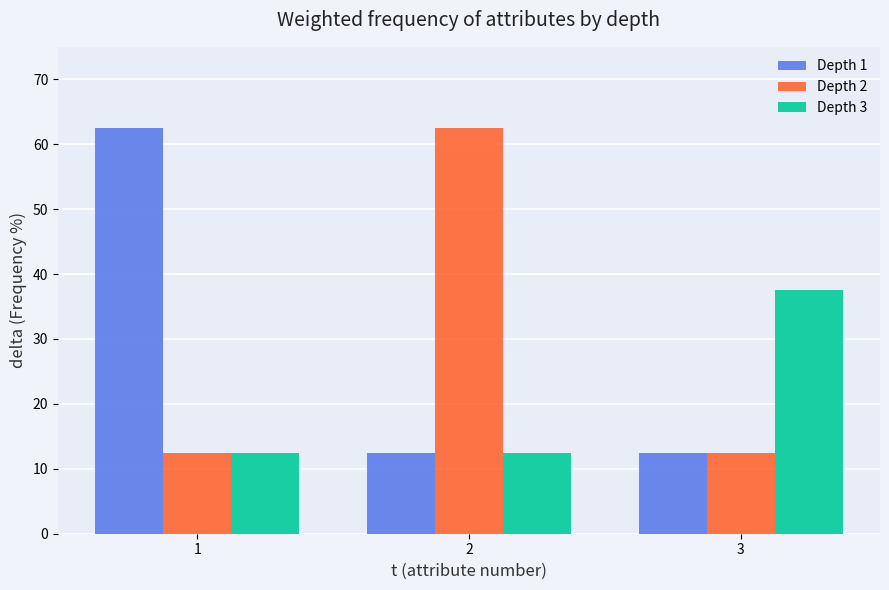

Reading right to left, extract all data points from this chart.

Depth 1: 3=12.5	2=12.5	1=62.5
Depth 2: 3=12.5	2=62.5	1=12.5
Depth 3: 3=37.5	2=12.5	1=12.5